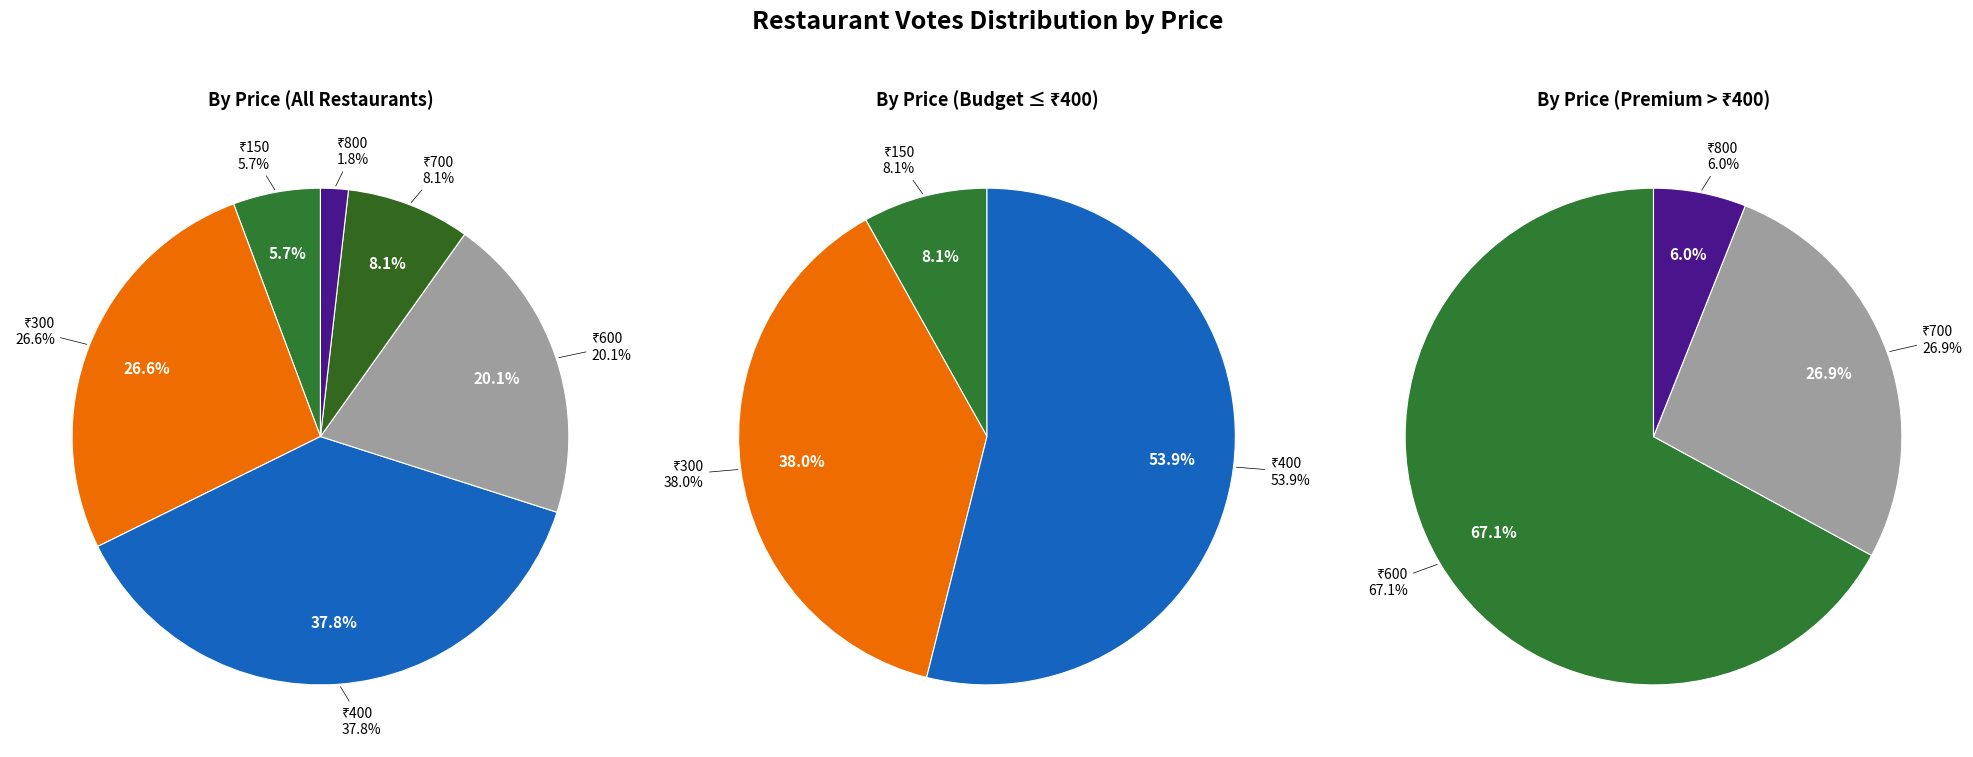

How many segments does this pie chart have?

6